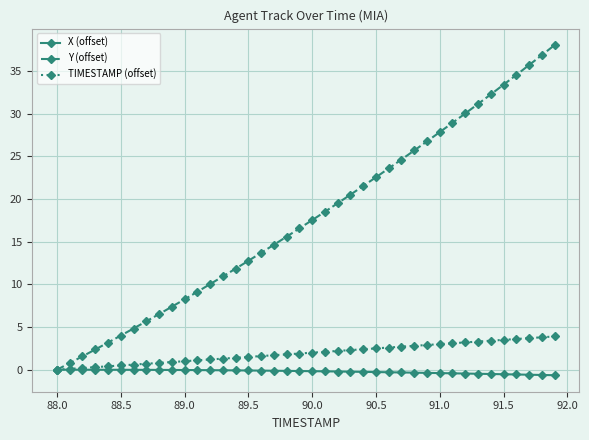

List the series in order of their peak value, lowest first.

X (offset), TIMESTAMP (offset), Y (offset)